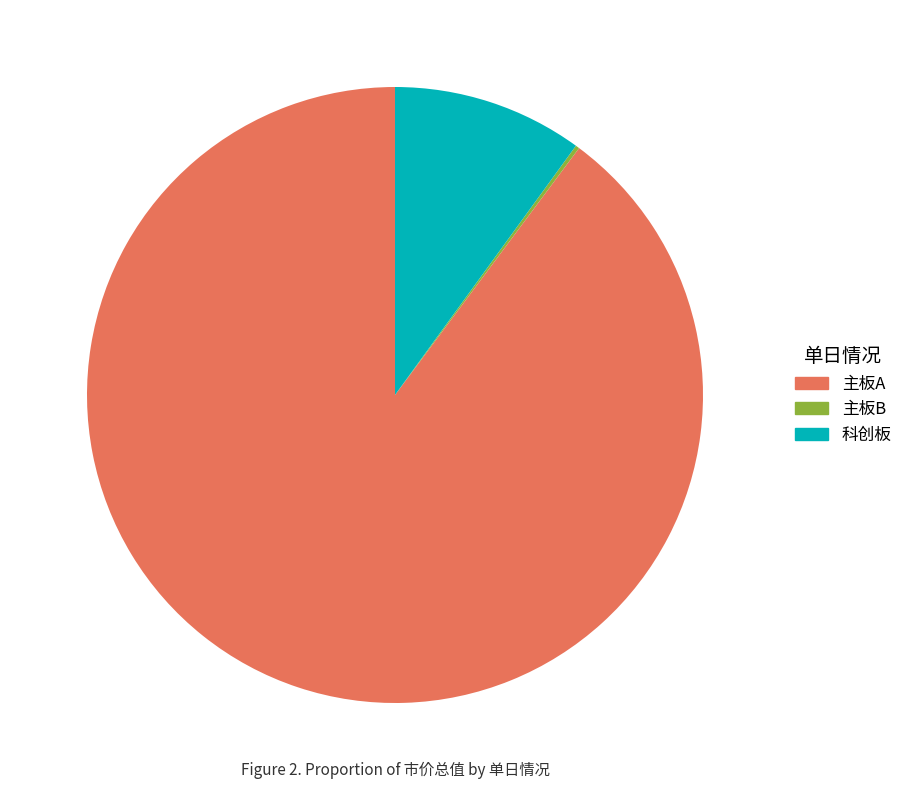

What is the ratio of the value at 主板A to the value at 科创板?

9.0